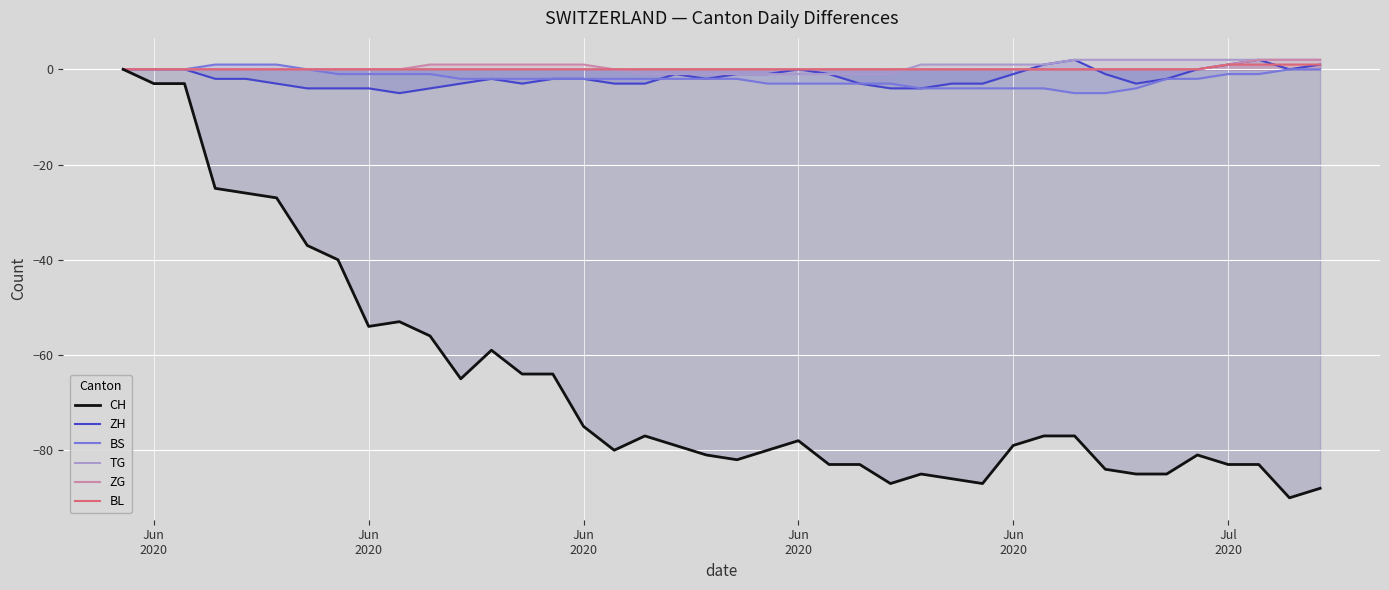

How many positive values does the ZH series have?

5